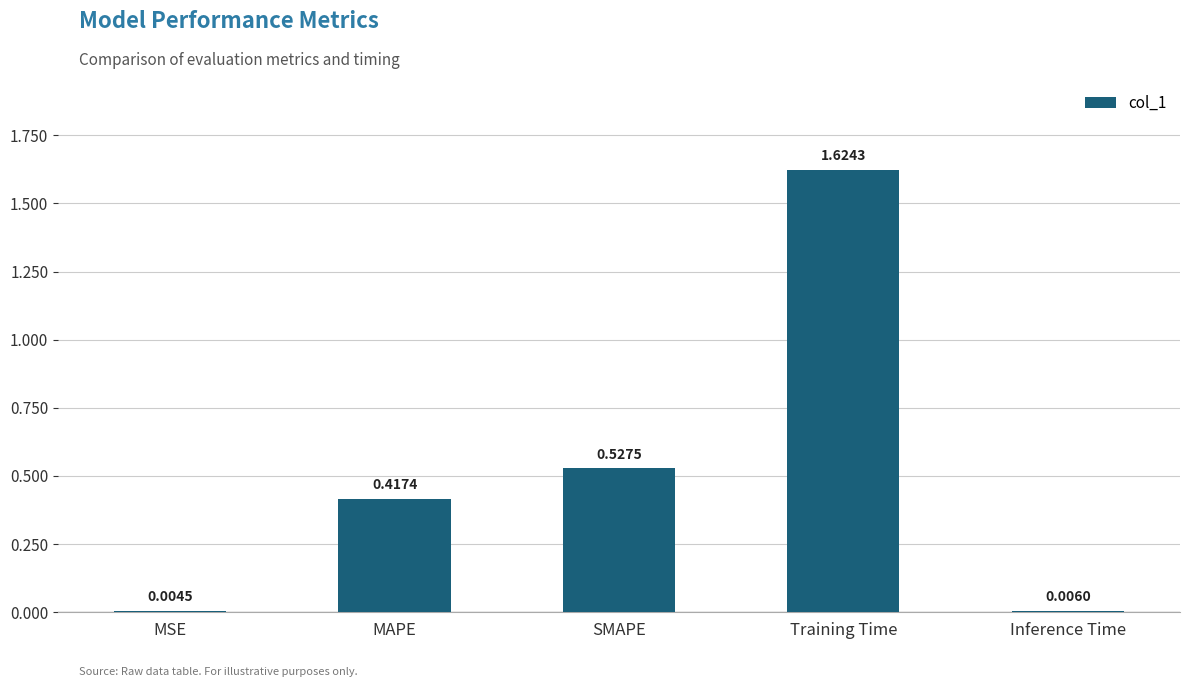

Which label corresponds to the largest value in the chart?

Training Time